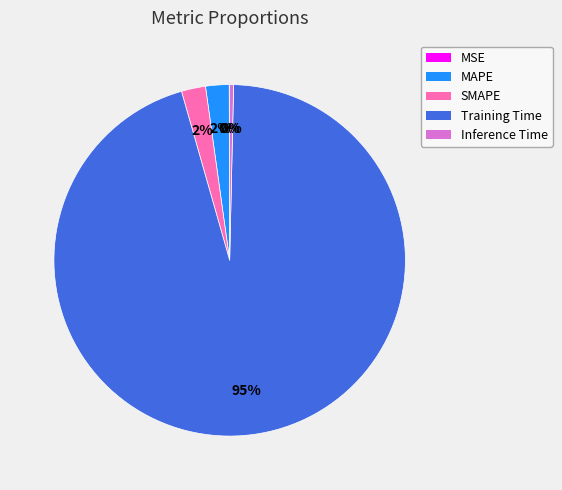

What is the largest slice in the pie chart?

Training Time